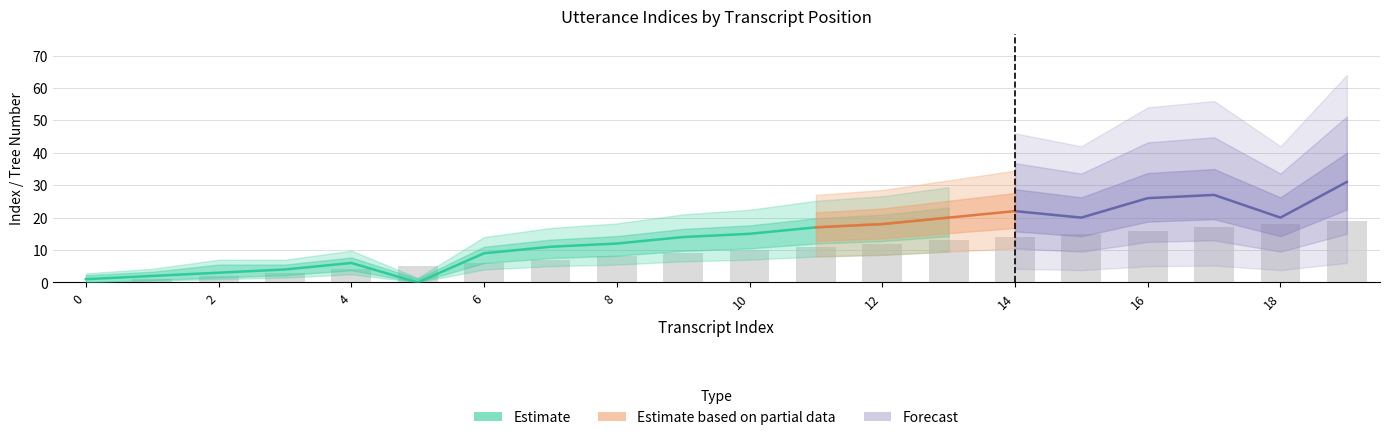

The transcript_index series shows 0 at 2. True or false?

False